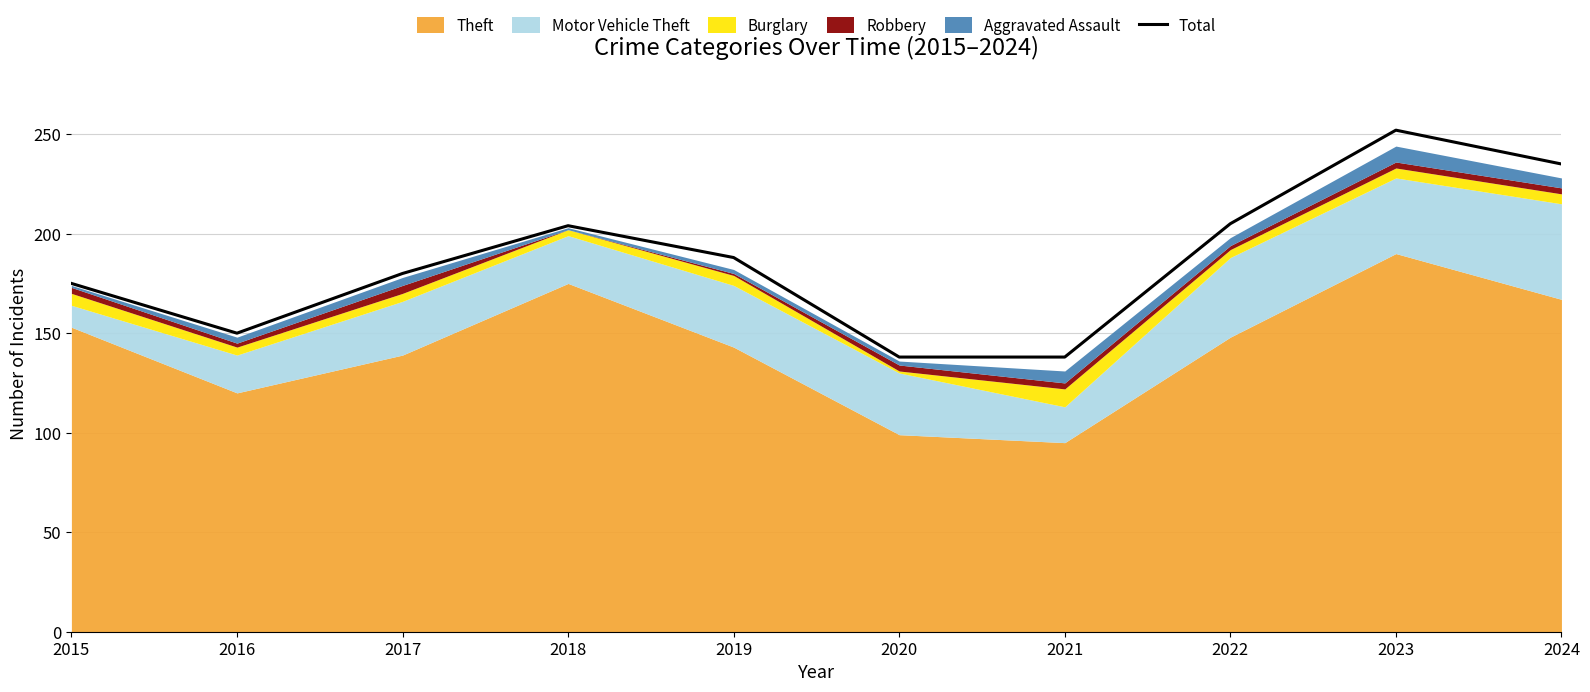

True or false: the data shows 76 at 2018.

False